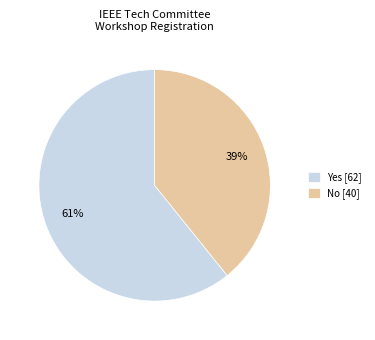

How many segments does this pie chart have?

2